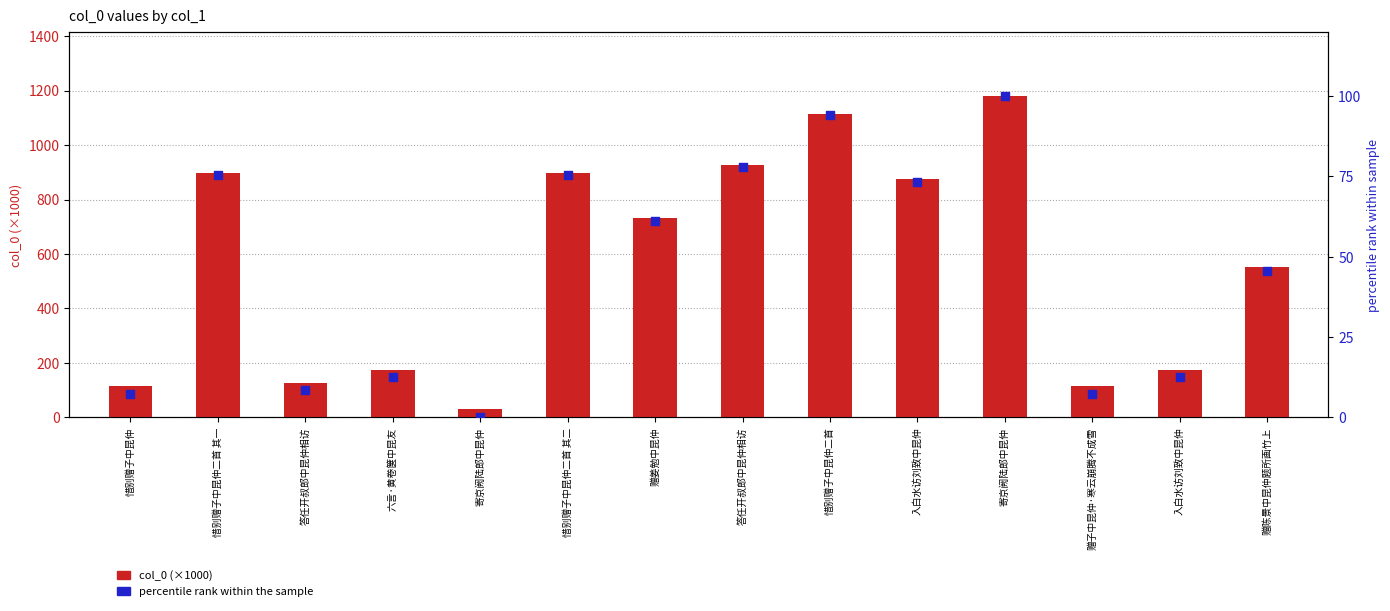

What is the total value across all series at 惜别赠子中昆仲二首 其一?

973.6